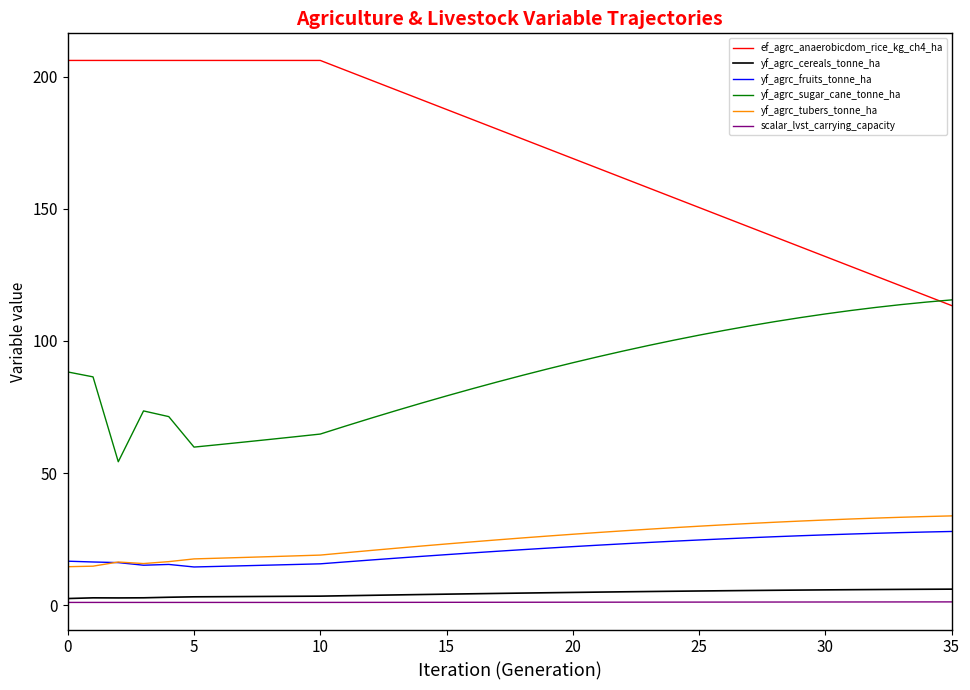

Which series has the largest total across all categories?

ef_agrc_anaerobicdom_rice_kg_ch4_ha